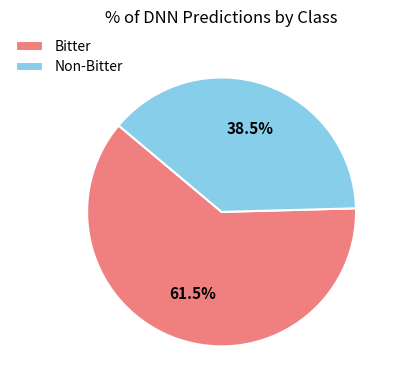

Which category has the smallest portion of the pie?

Non-Bitter